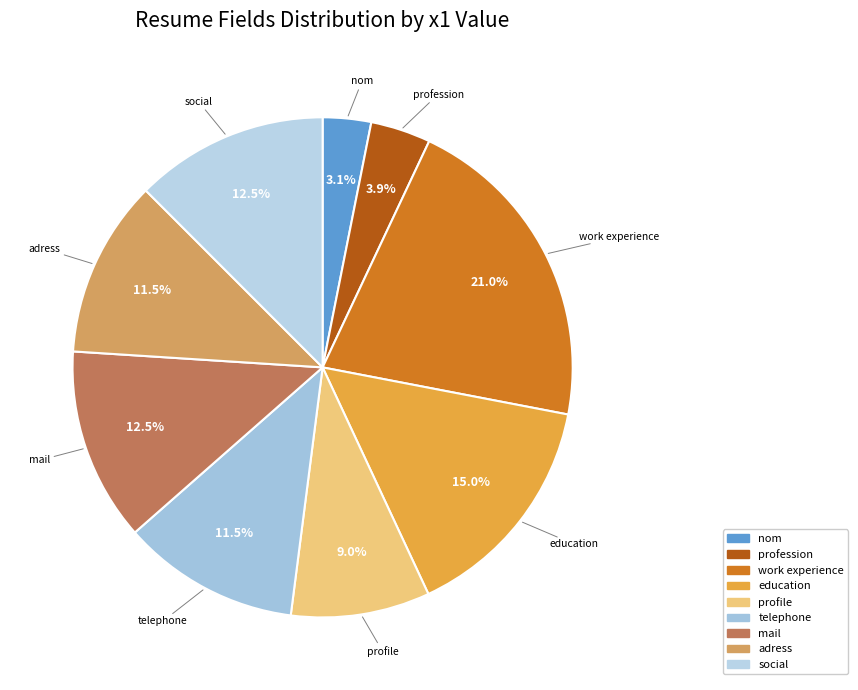

Which slice is the largest?

work experience